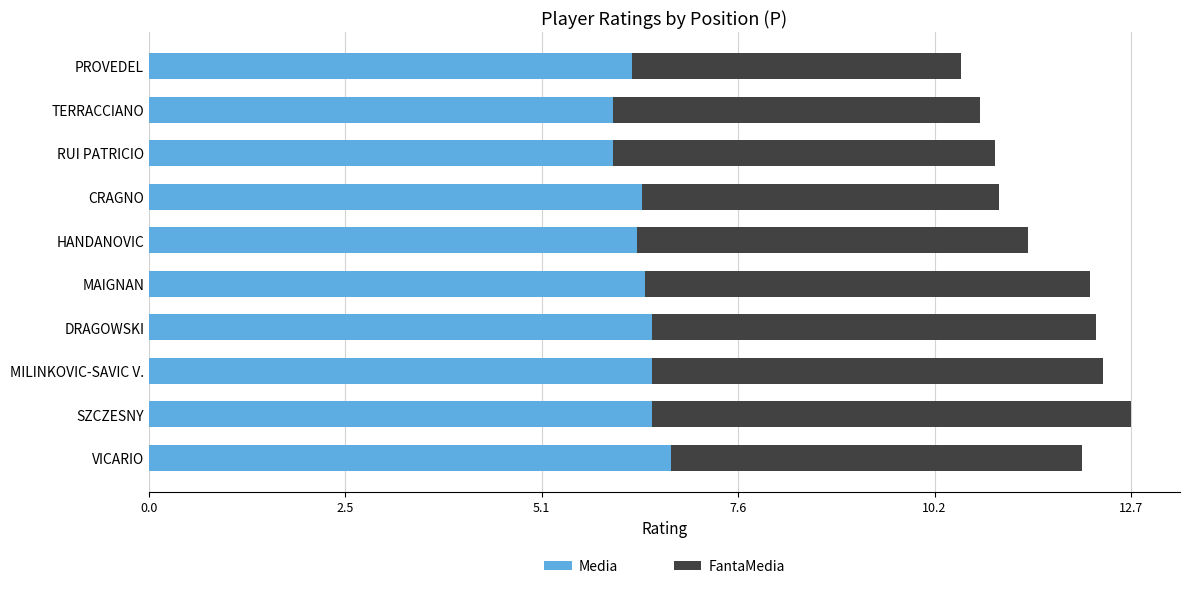

What is the total value across all series at RUI PATRICIO?

10.9